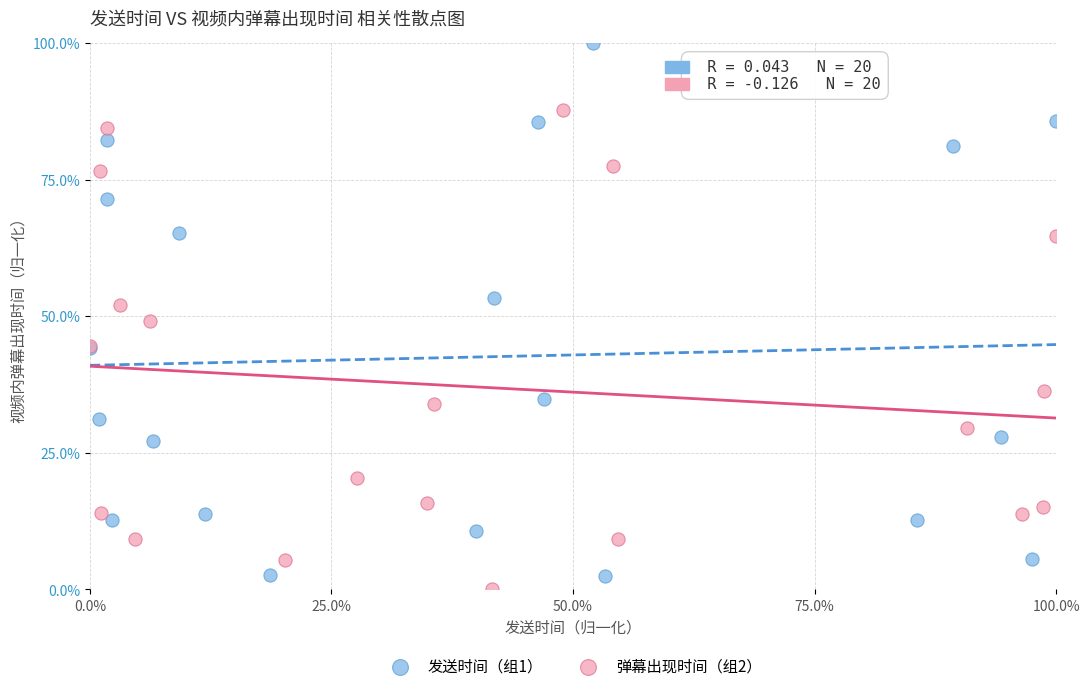

Which series has the largest Y range (max minus min)?

发送时间（组1）